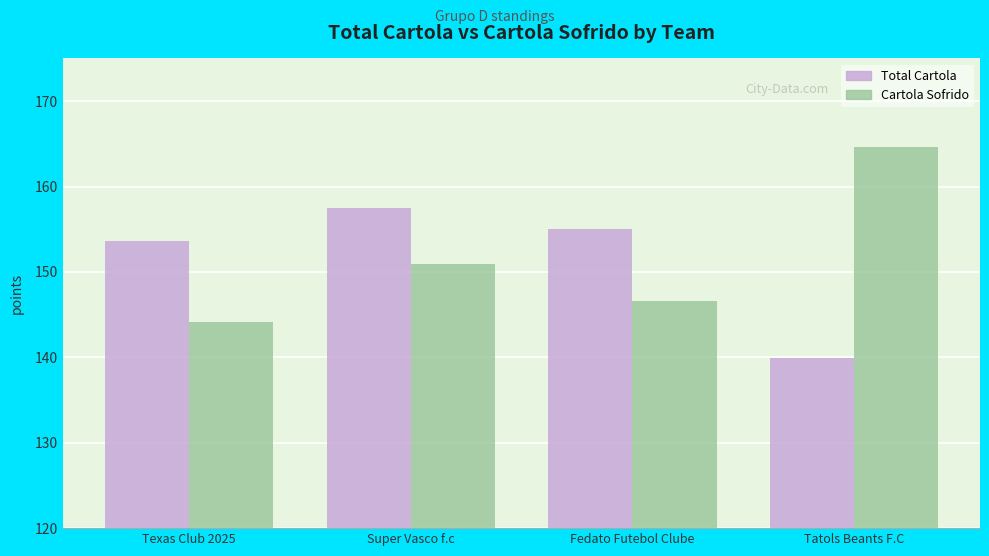

At which category does the chart reach its minimum across all series?

Tatols Beants F.C